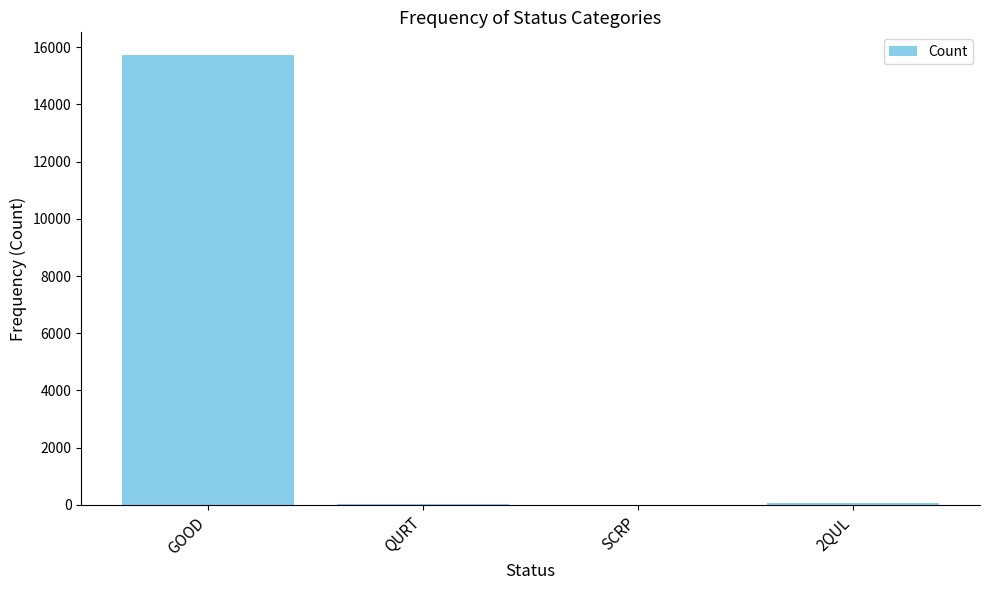

Which category has the highest value across all series?

GOOD